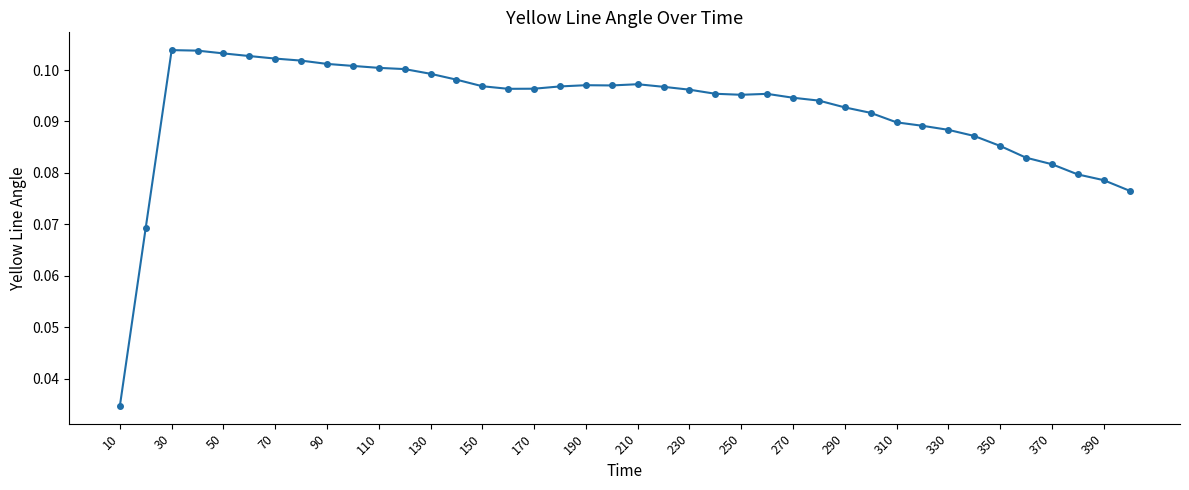

How many lines are shown in the chart?

1